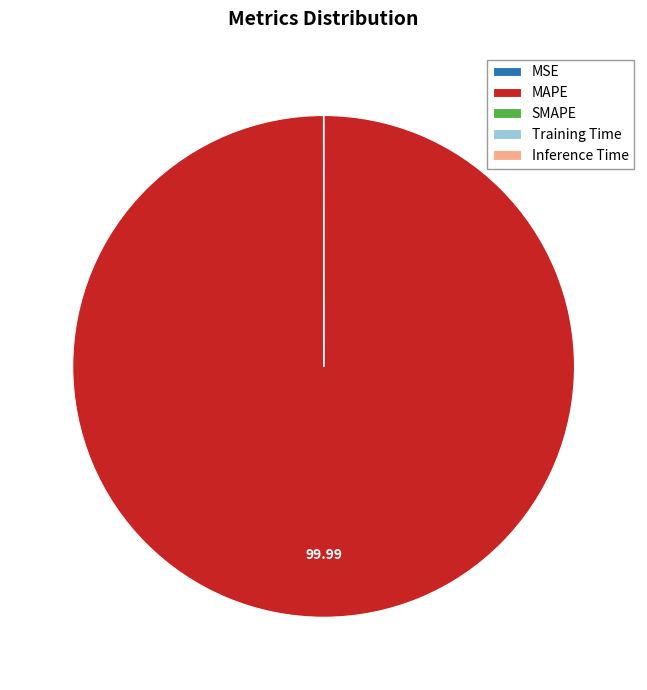

Which slice is the largest?

MAPE